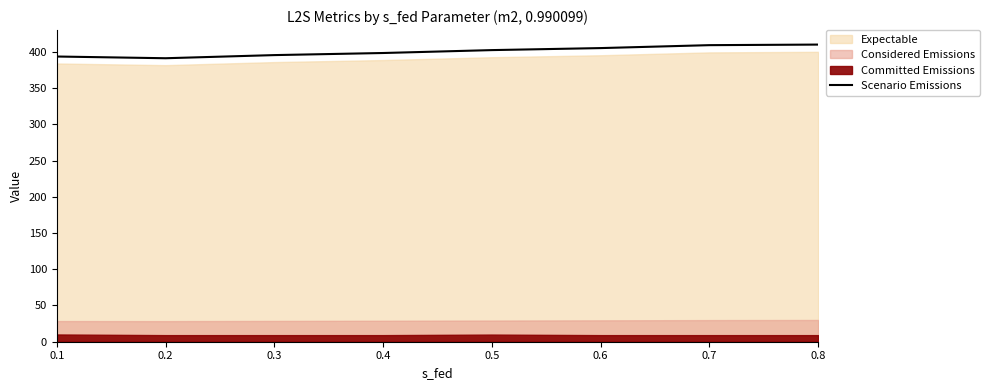

How many categories are shown in the chart?

8